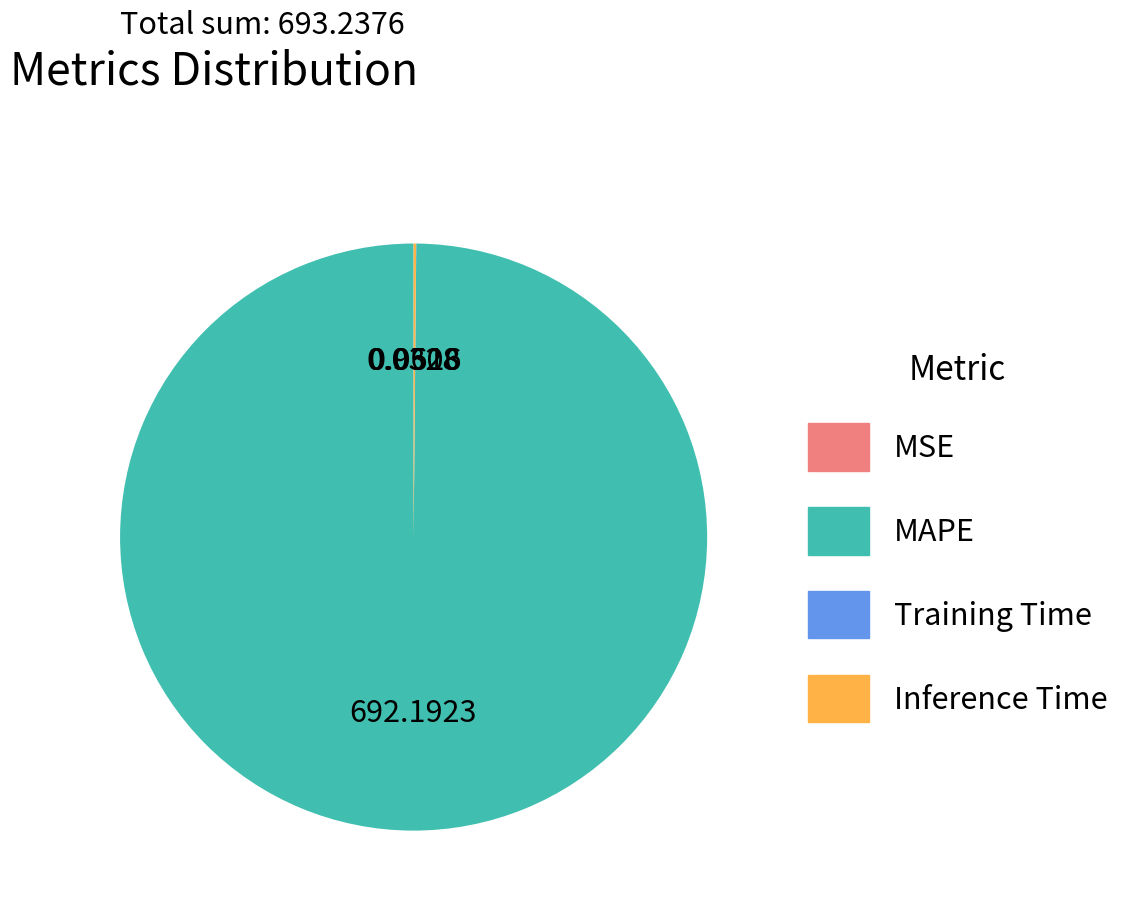

Does MAPE account for over 50% of the chart?

Yes